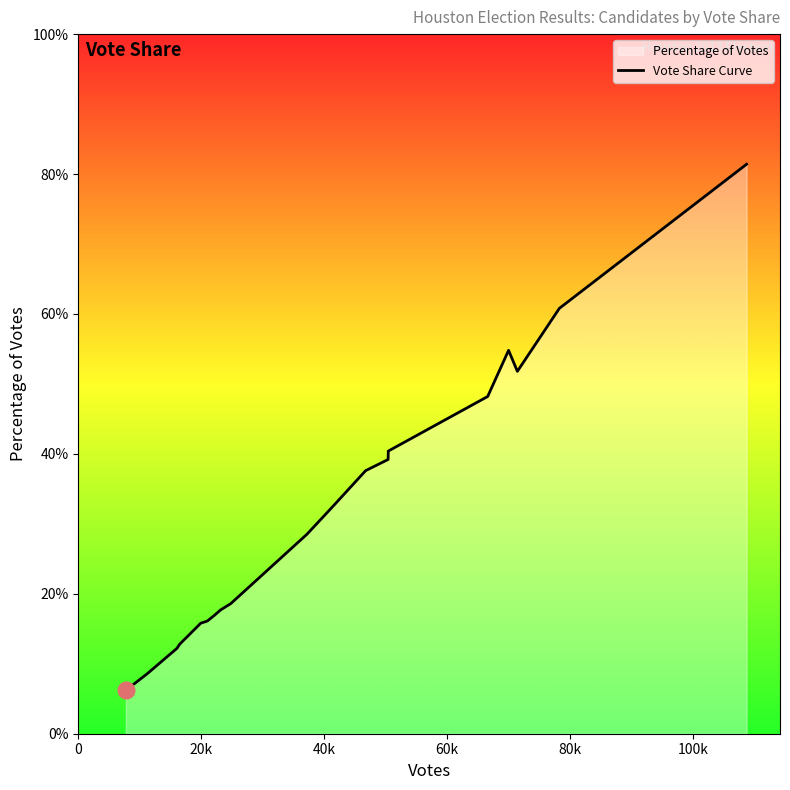

What is the difference between the second highest and second lowest values?

0.5